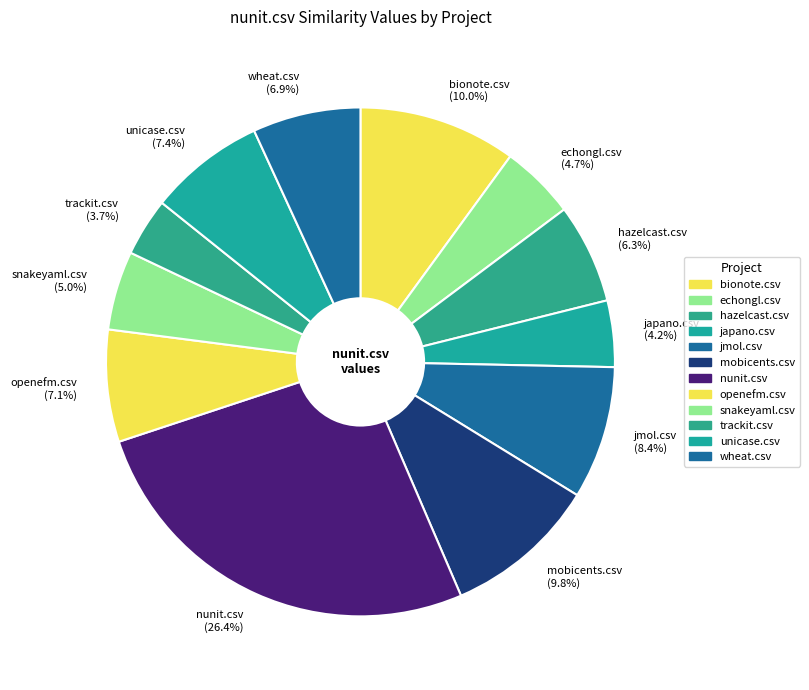

What percentage is the unicase.csv slice, to the nearest percent?

7%